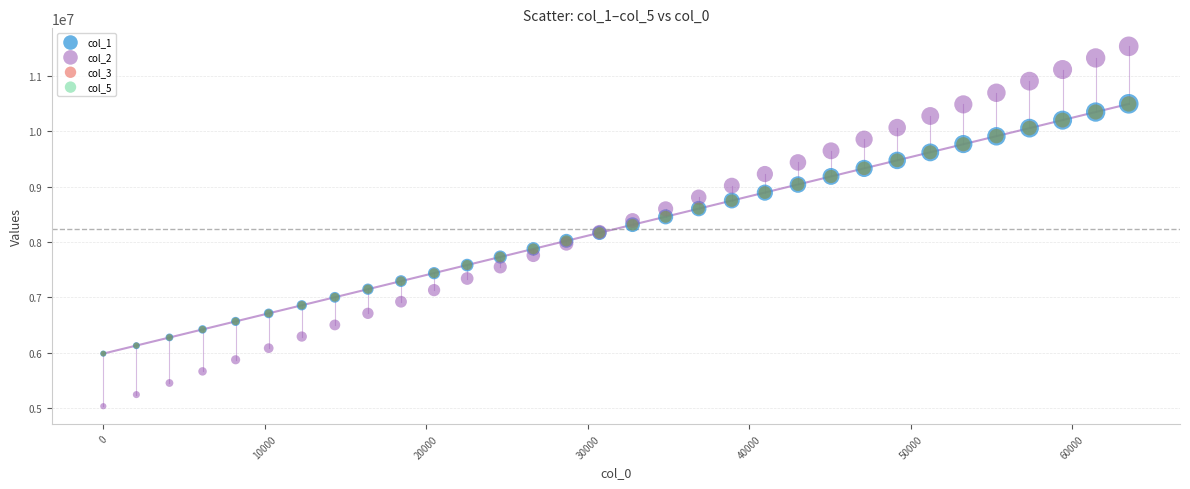

Which series reaches the minimum Y coordinate?

col_2